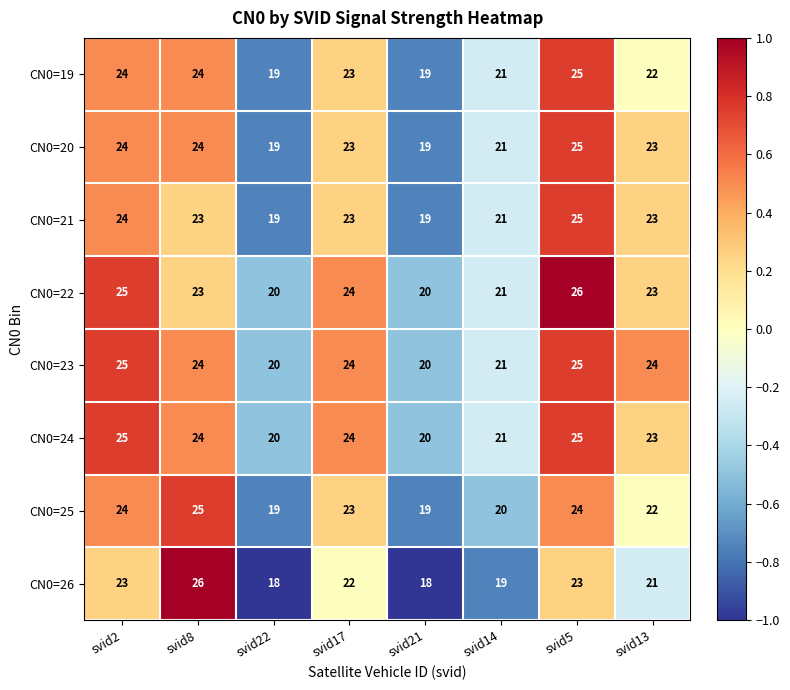

What is the difference between the maximum and minimum values in the CN0=23 series?

5